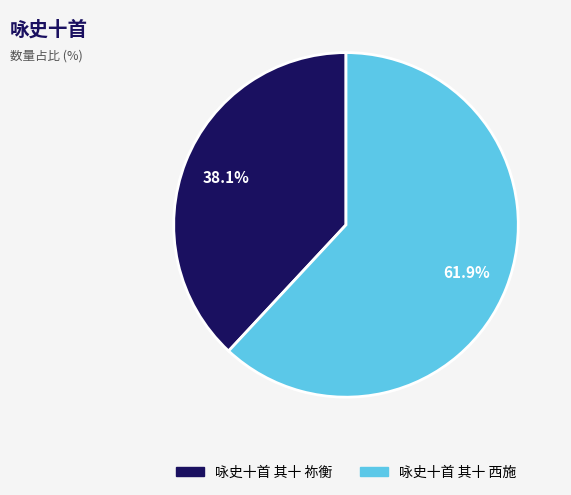

What is the ratio of the value at 咏史十首 其十 西施 to the value at 咏史十首 其十 祢衡?

1.6